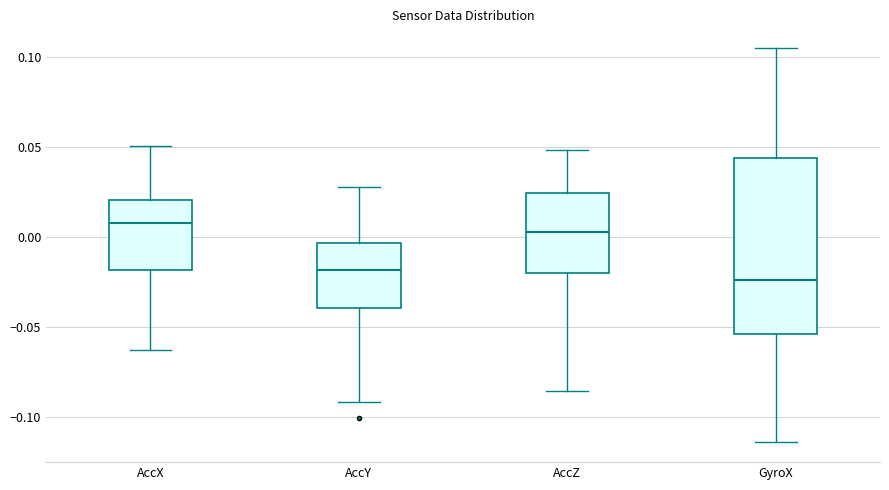

Where is the lower edge of the box for AccY on the y-axis? The values are not printed on the chart, so give them approximately, as read against the axis.

-0.040